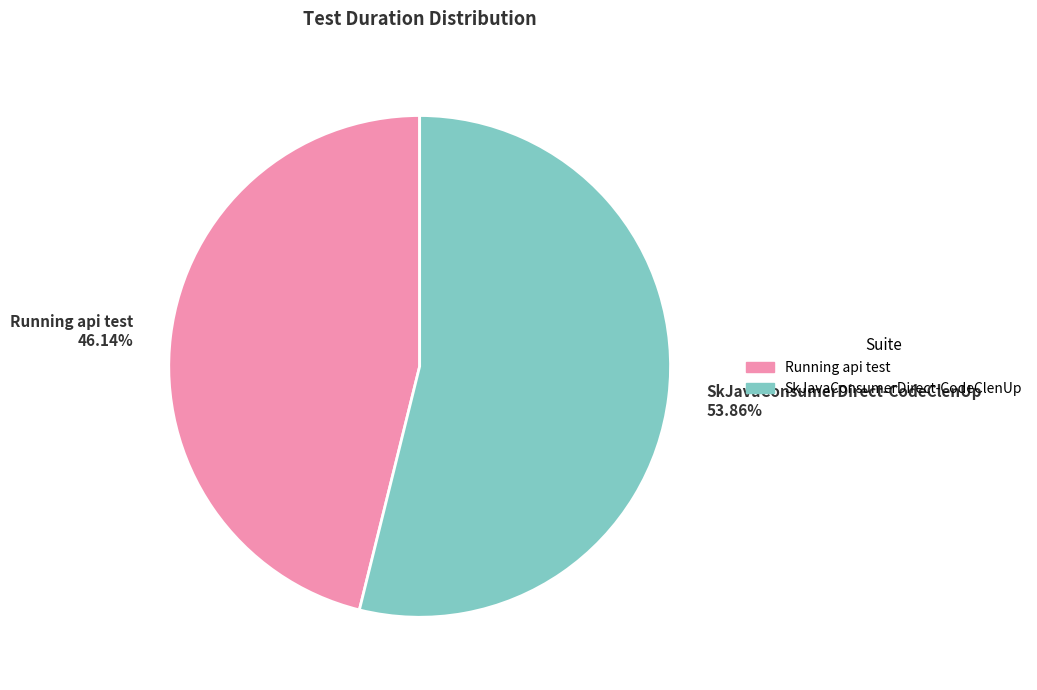

Which category has the biggest portion of the pie?

SkJavaConsumerDirect-CodeClenUp